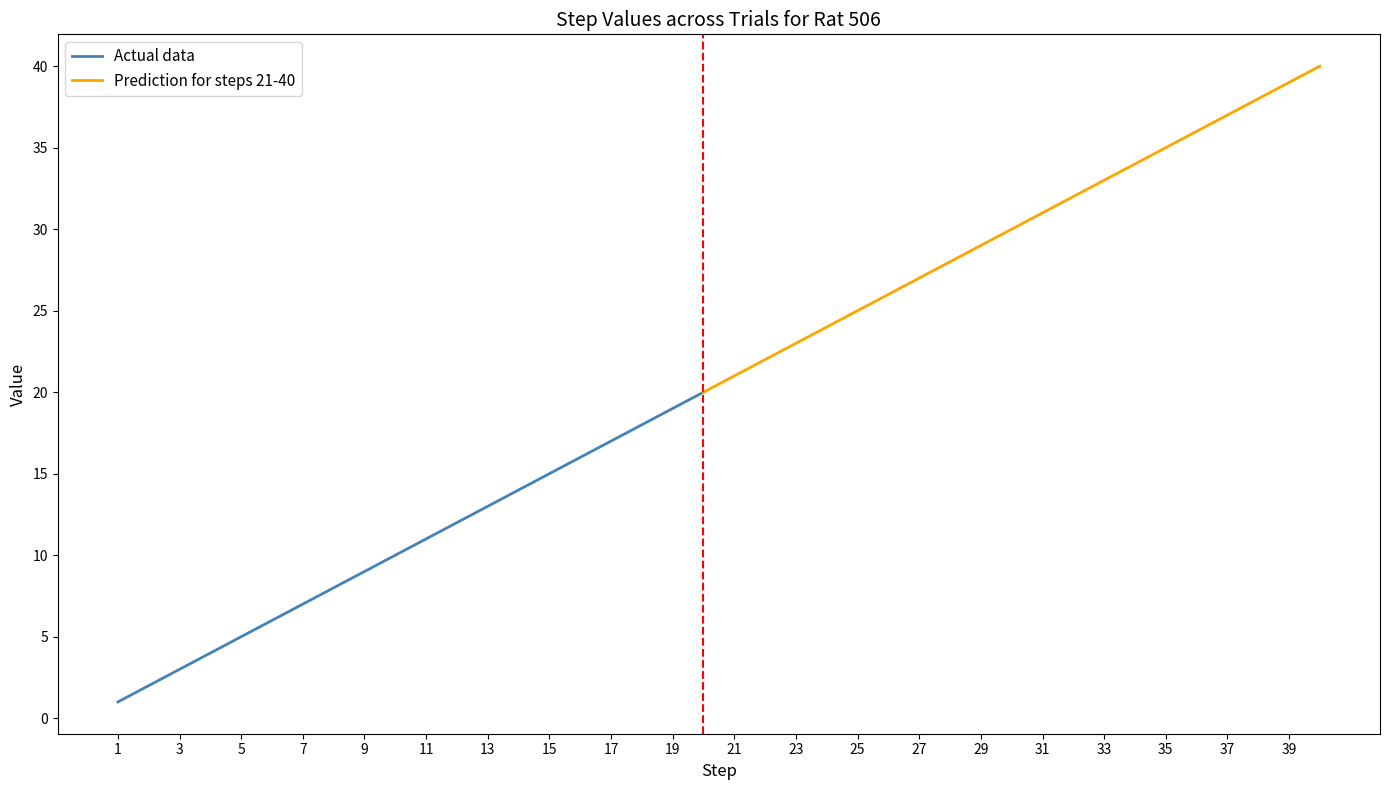

True or false: cno has more than 2 interior local peaks.

False